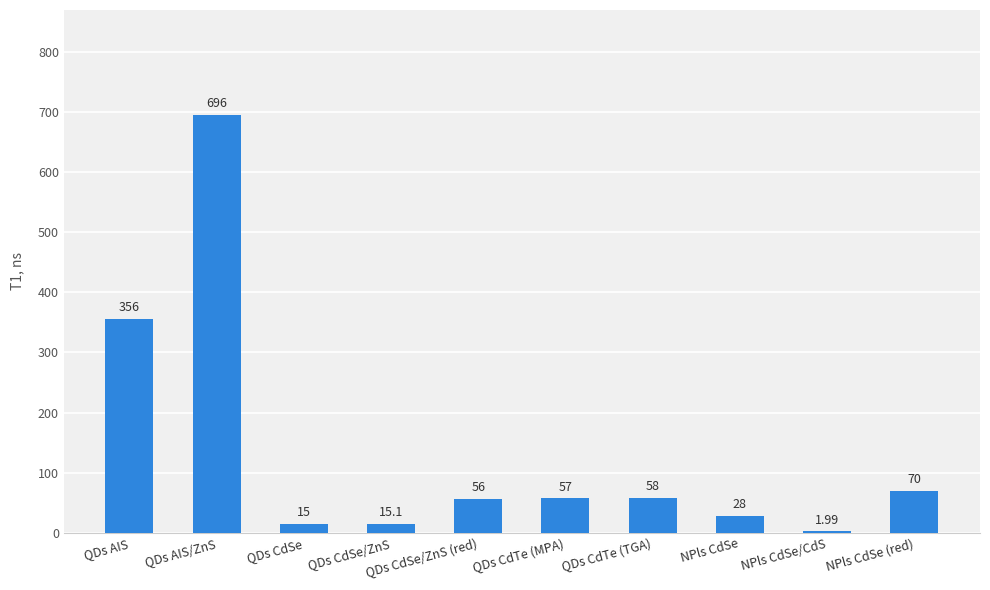

What is the change in value from QDs CdTe (MPA) to NPls CdSe?

-29.0